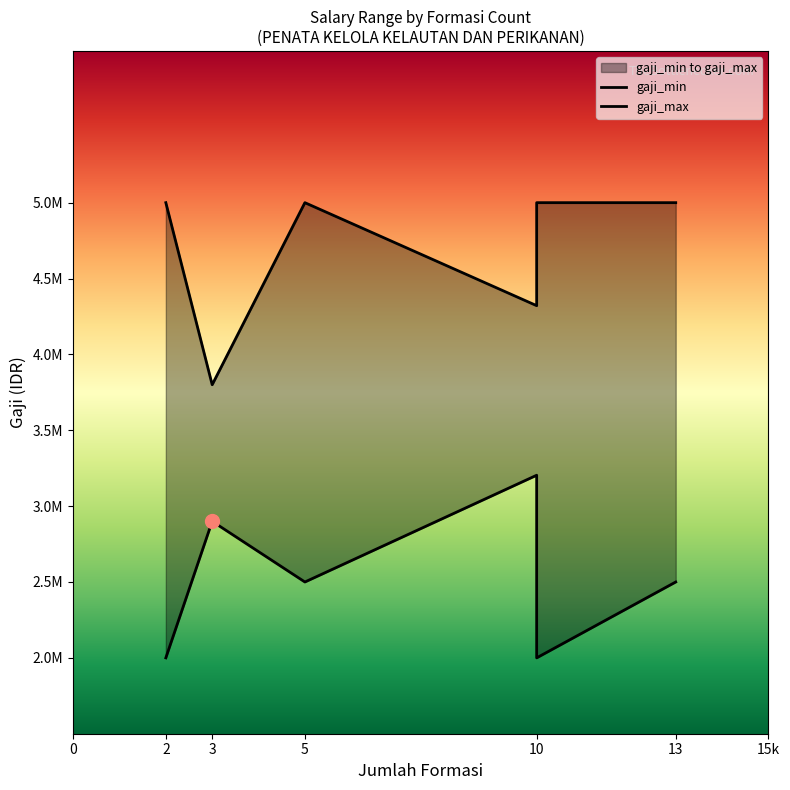

What is the difference between the maximum and minimum values in the gaji_min series?

1203600